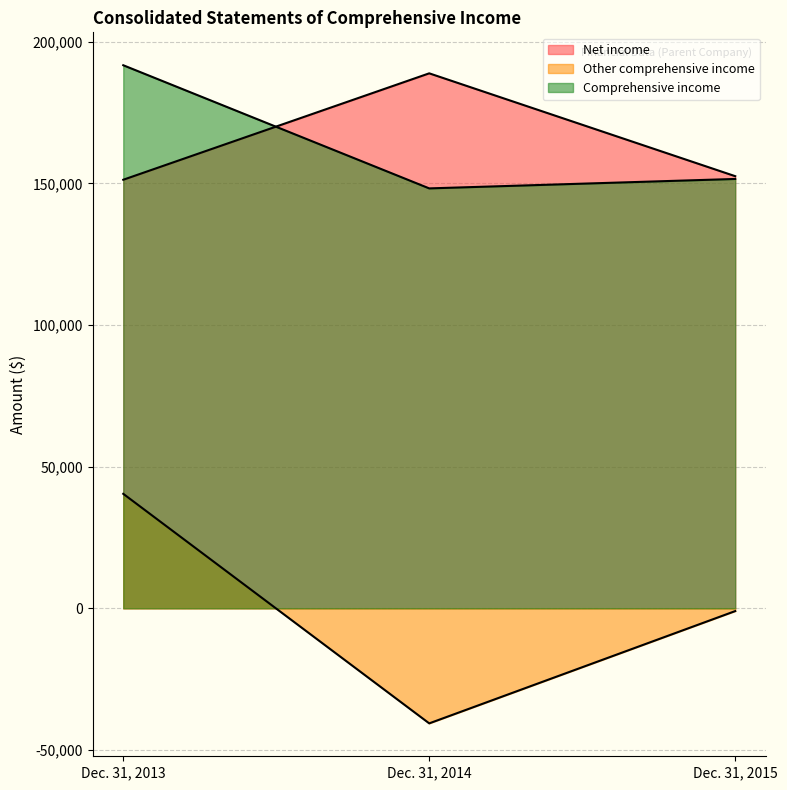

Where is Comprehensive income nearest to the value 169967?

Dec. 31, 2015